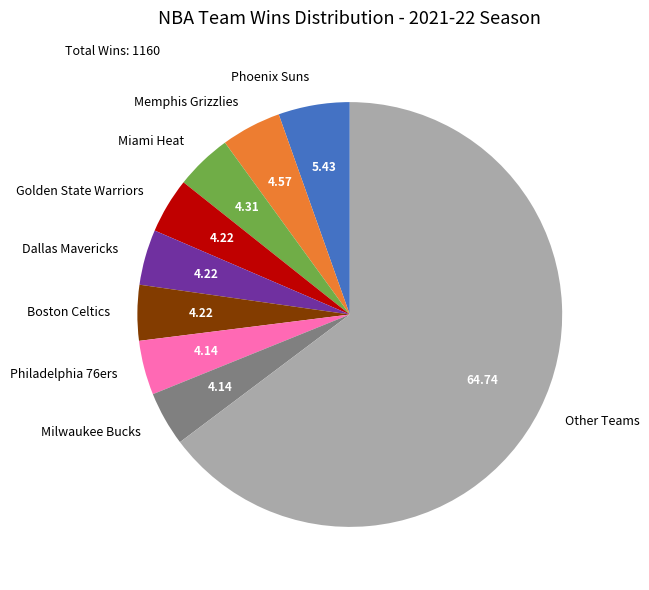

What is the ratio of the value at Dallas Mavericks to the value at Boston Celtics?

1.0